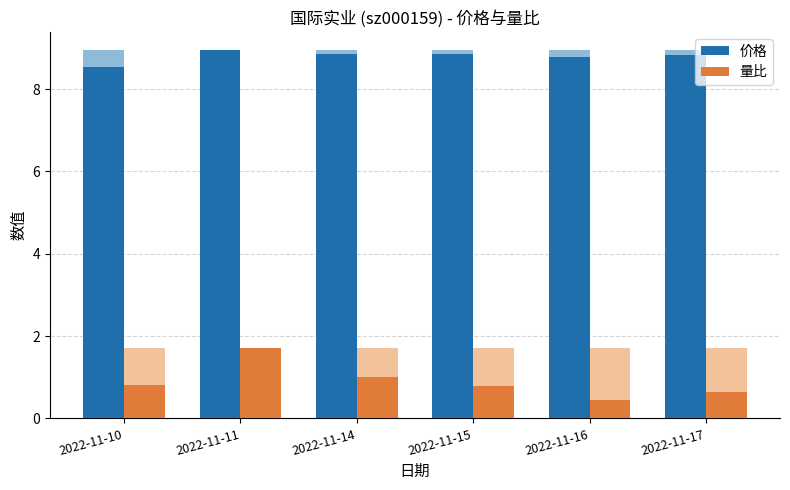

What is the difference between the second highest and second lowest values in the 价格 series?

0.1